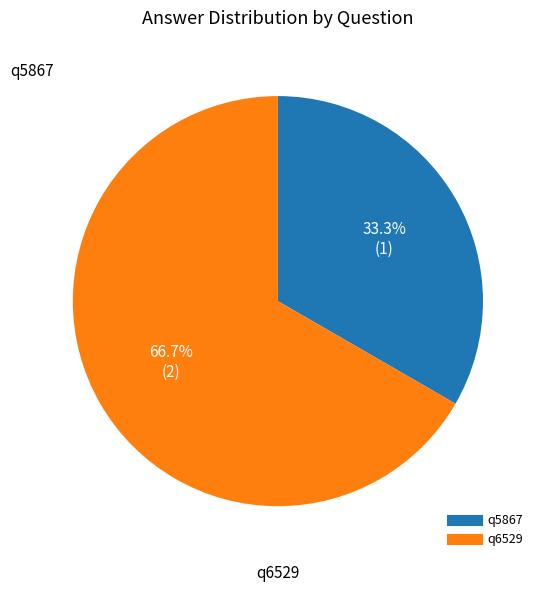

Between q6529 and q5867, which is larger?

q6529